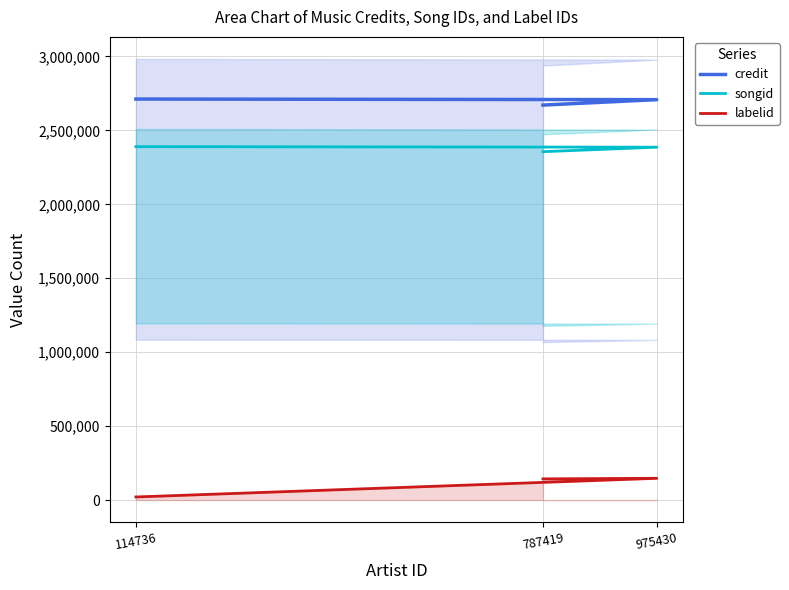

What is the minimum value shown in the chart?

20708